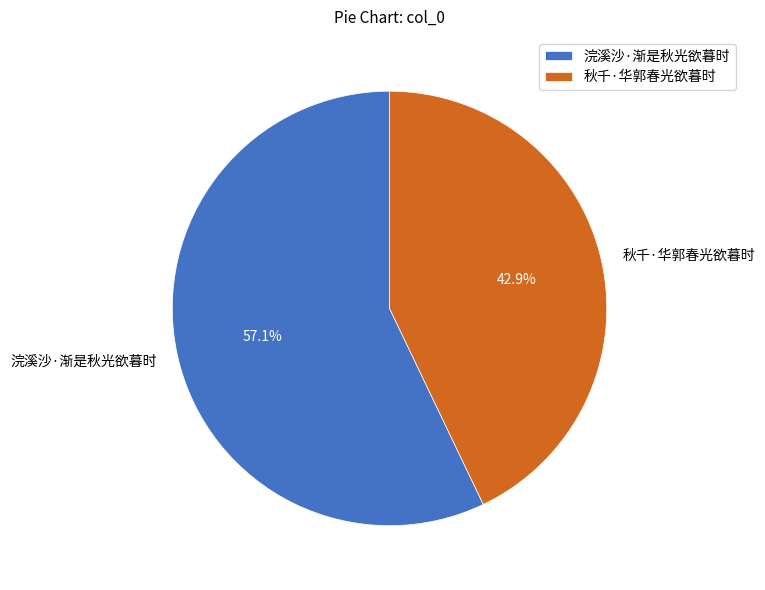

What is the total percentage of 秋千·华郭春光欲暮时 and 浣溪沙·渐是秋光欲暮时?

100.0%